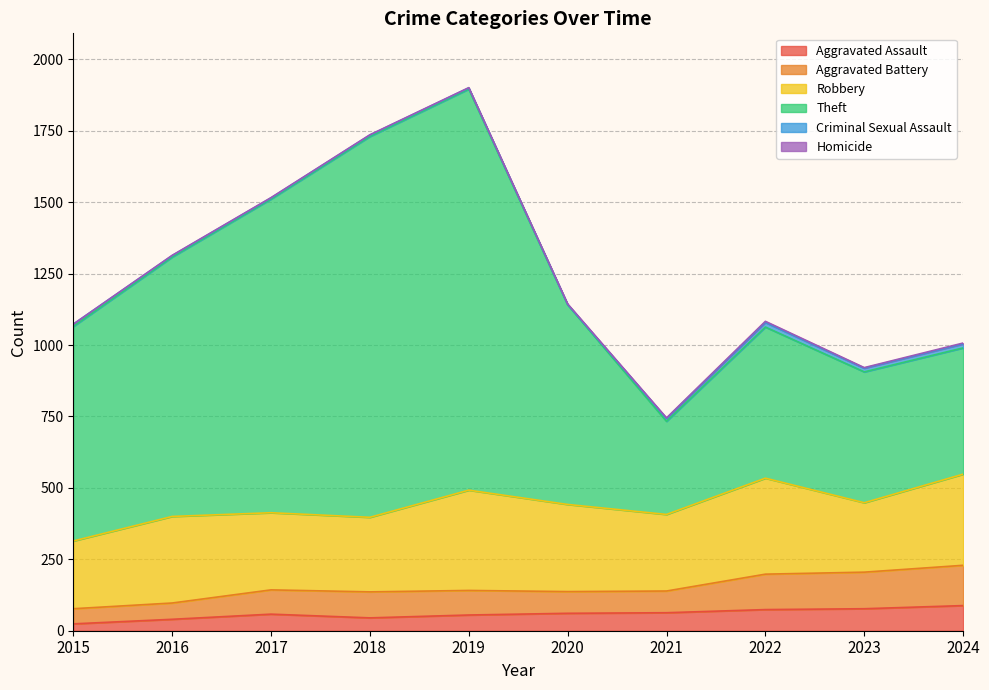

What is the maximum value for Aggravated Assault?

88